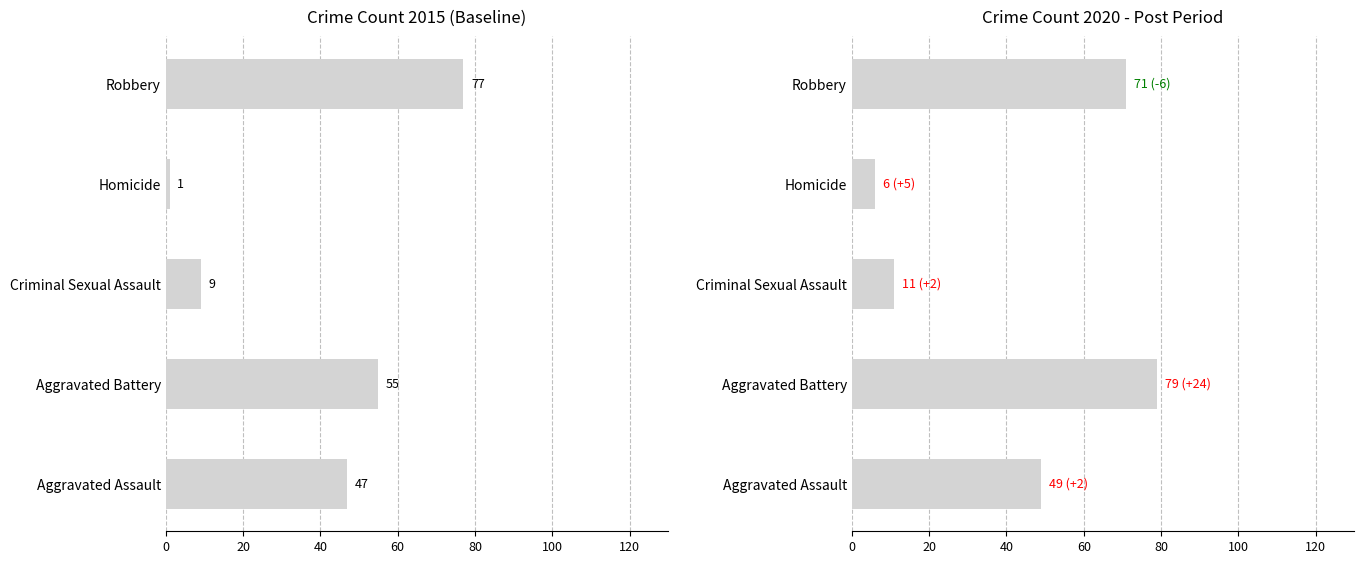

What is the difference between the second highest and minimum values?

65